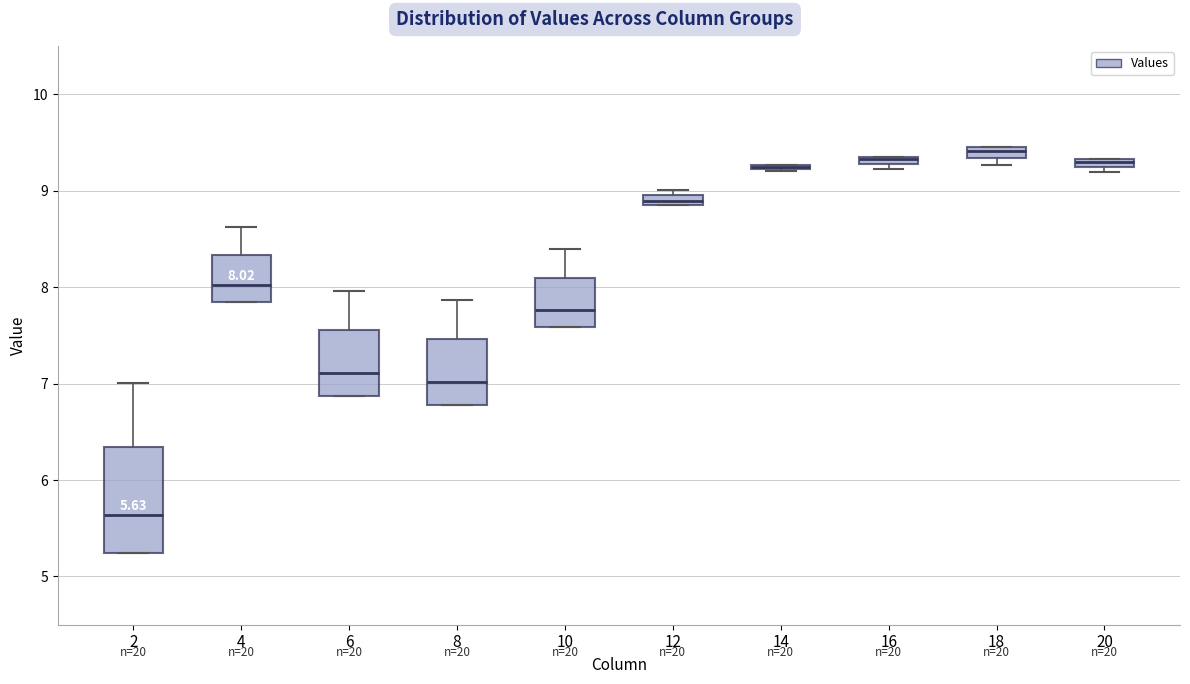

Comparing the boxes themselves (not the whiskers), which one is the tallest?

2